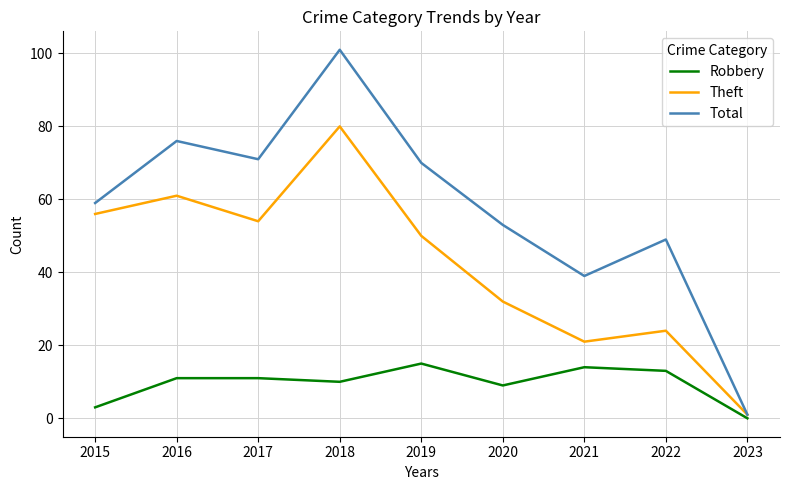

How many distinct data groups are displayed?

3